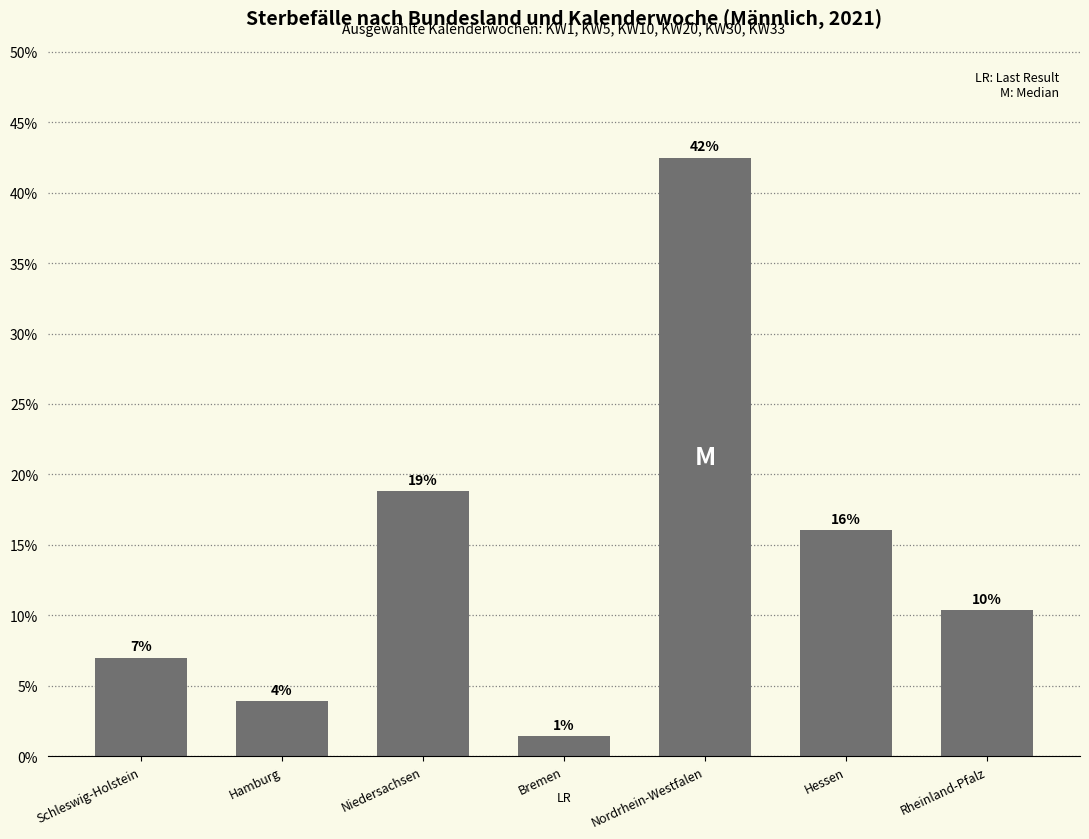

How many bars are there in total?

7